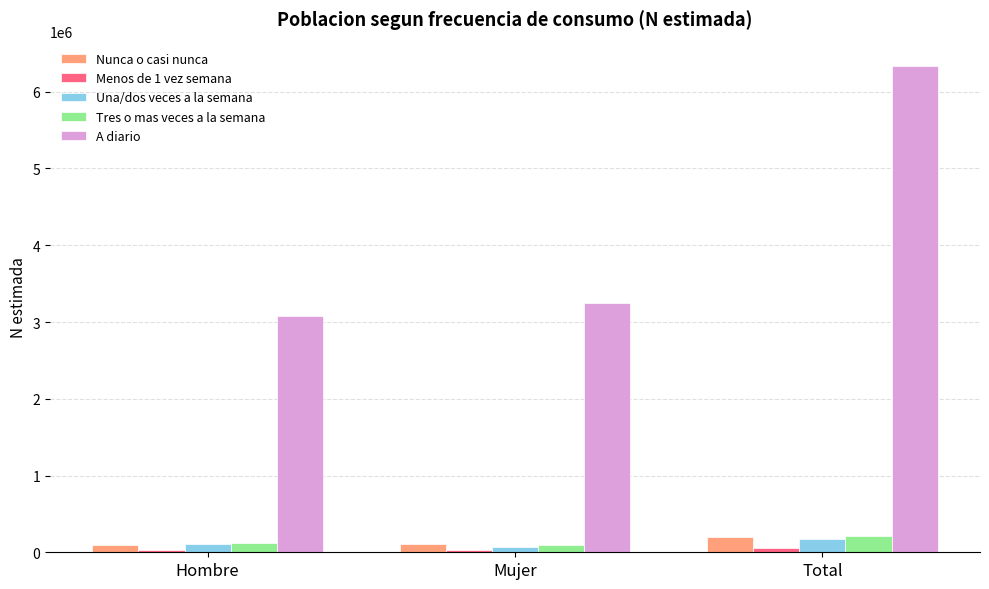

At which category does the chart reach its peak across all series?

Total